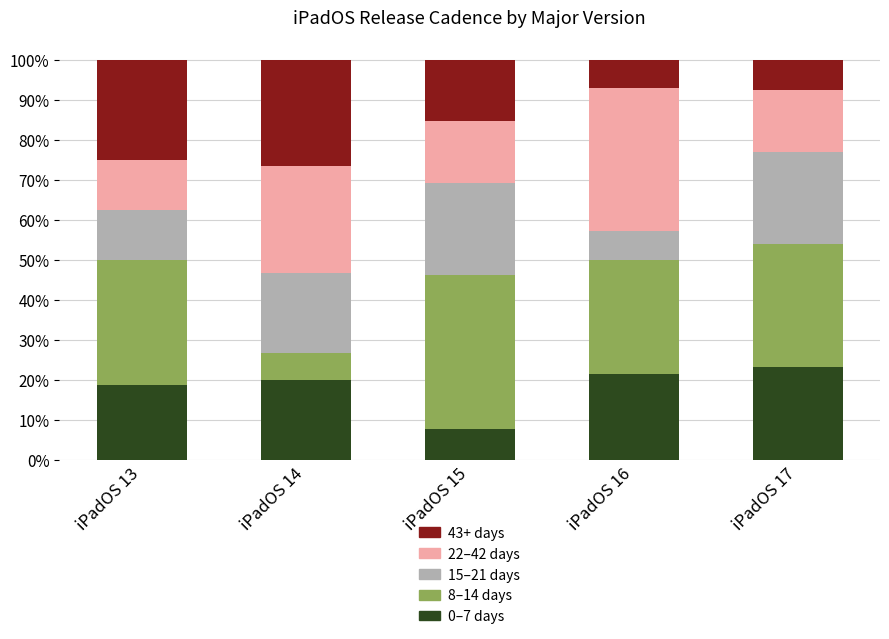

What are all the series names shown in the legend?

43+ days, 22–42 days, 15–21 days, 8–14 days, 0–7 days